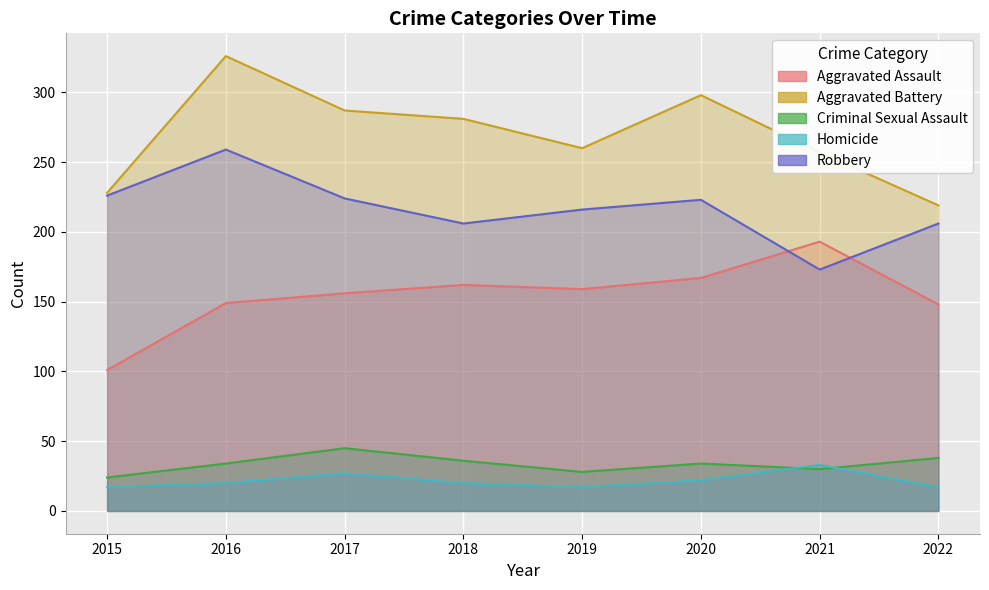

What is the difference between the second highest and second lowest values in the Aggravated Assault series?

19